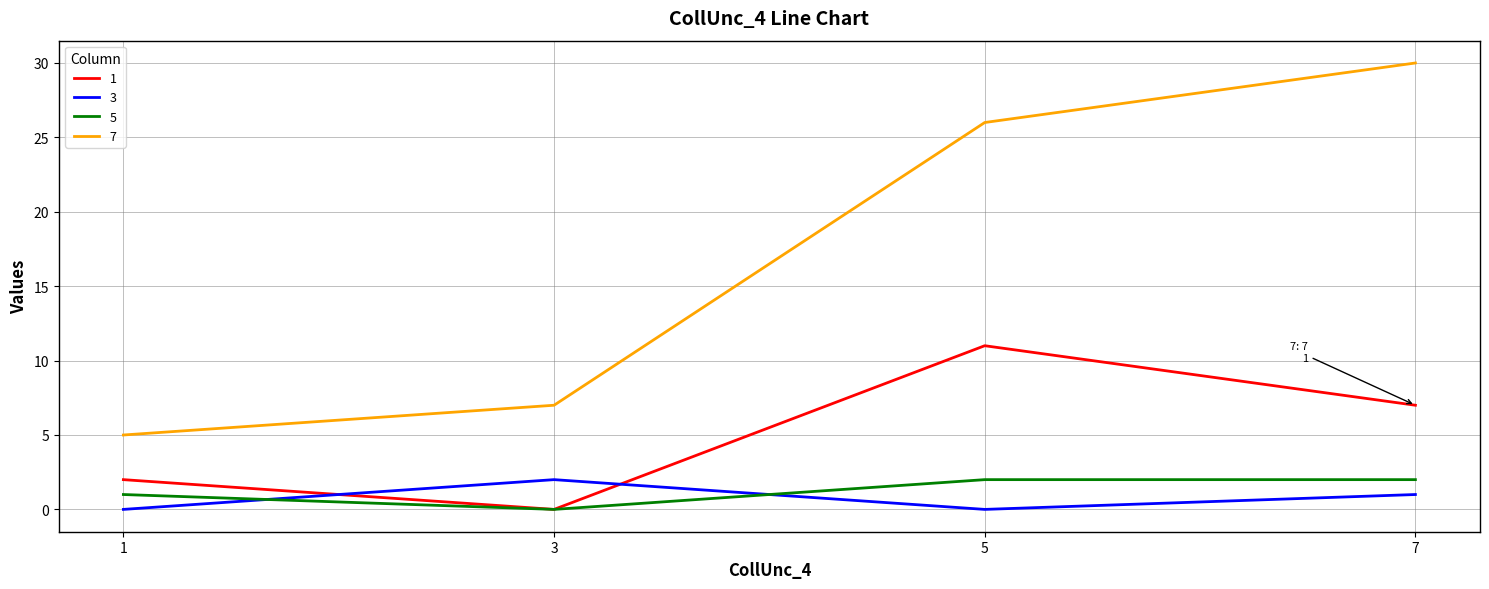

Reading right to left, what are all the values shown in this chart?

1: 7	11	0	2
3: 1	0	2	0
5: 2	2	0	1
7: 30	26	7	5